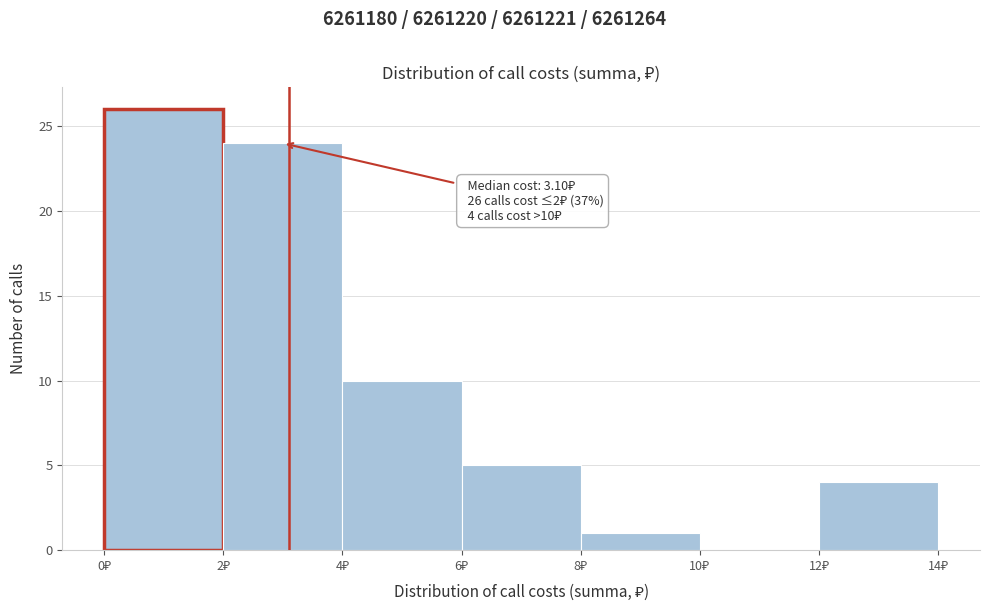

Over which range of the x-axis is the bar tallest?

0 to 2